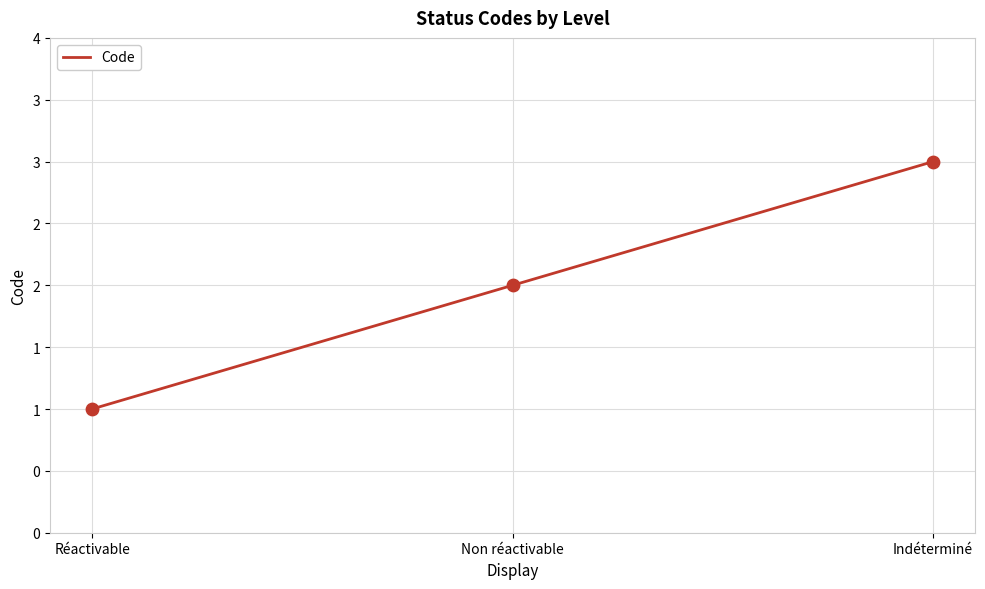

What is the ratio of the value at Réactivable to the value at Indéterminé?

0.3